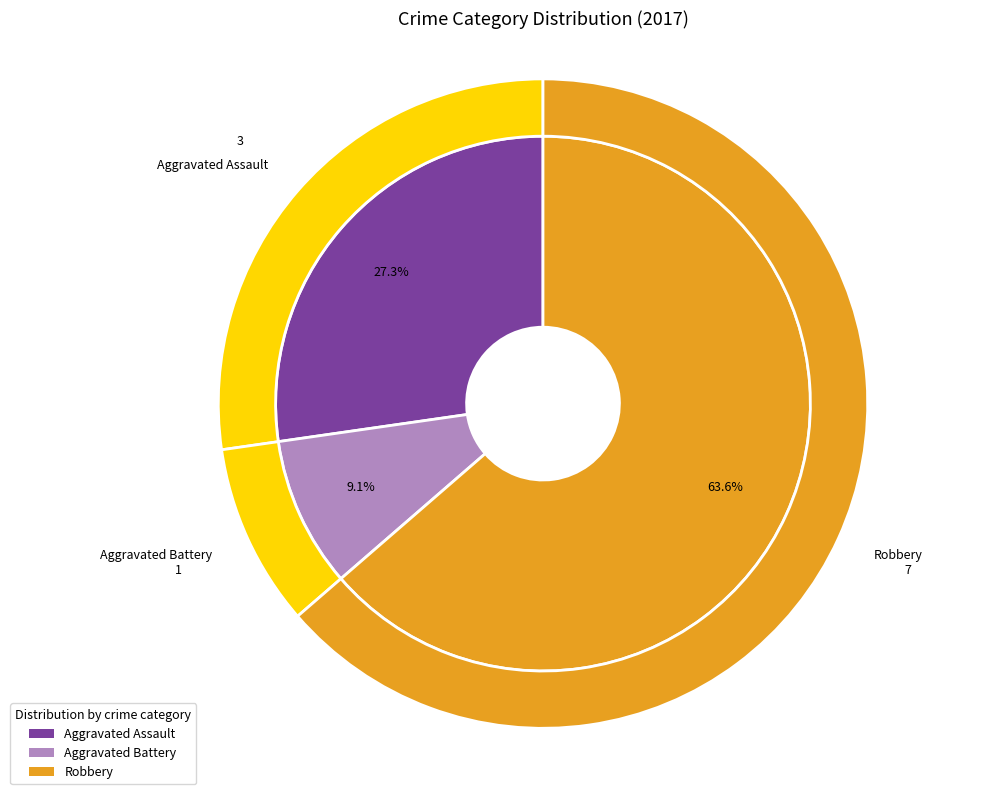

Which has a higher value, Aggravated Battery or Robbery?

Robbery